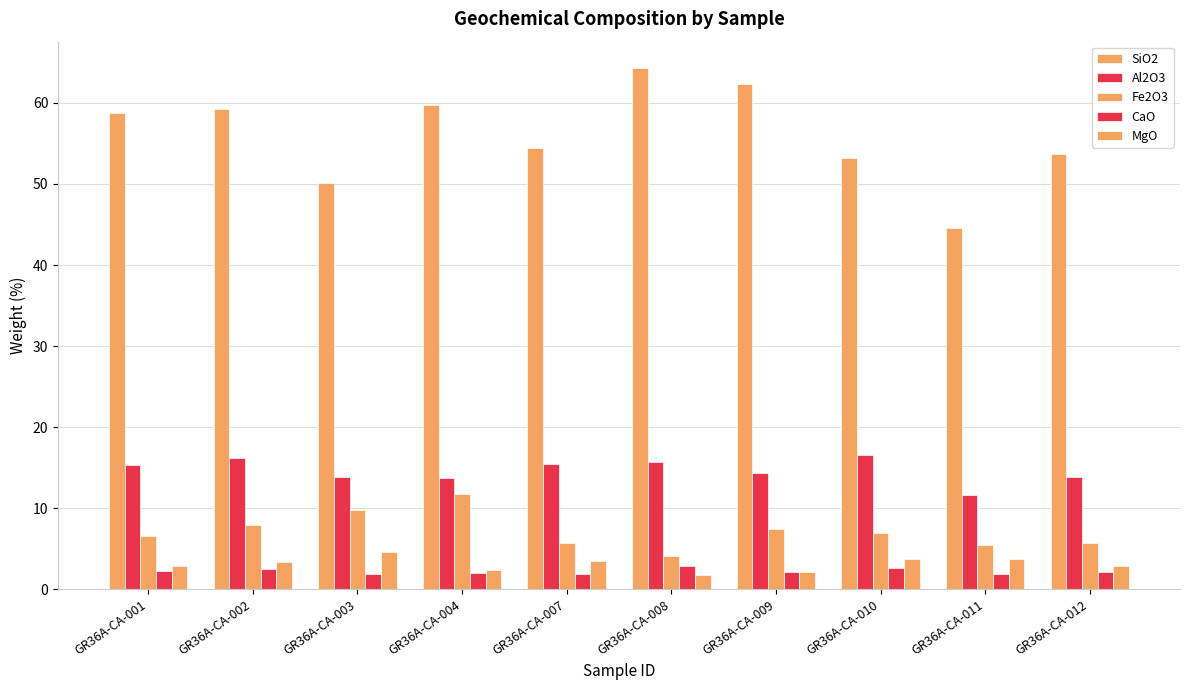

List the series in order of their peak value, lowest first.

CaO, MgO, Fe2O3, Al2O3, SiO2